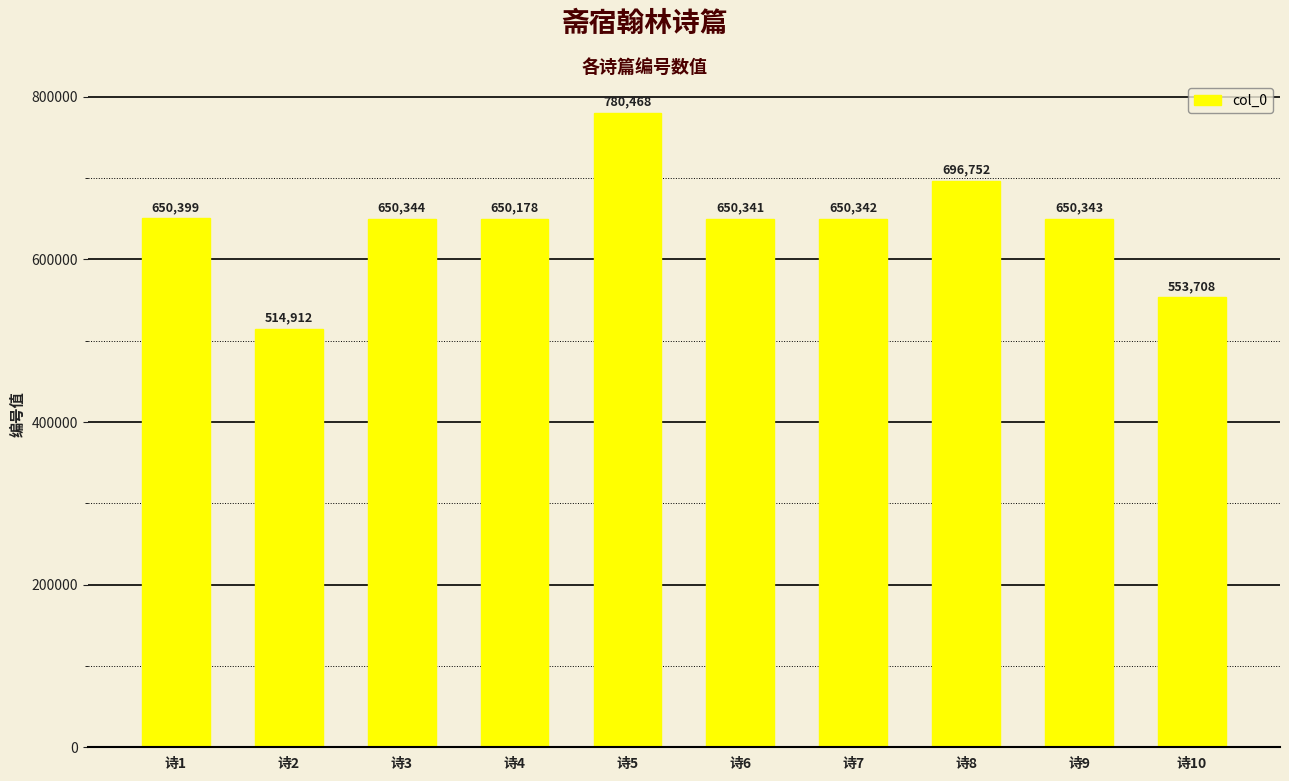

Count the number of data series in this chart.

1